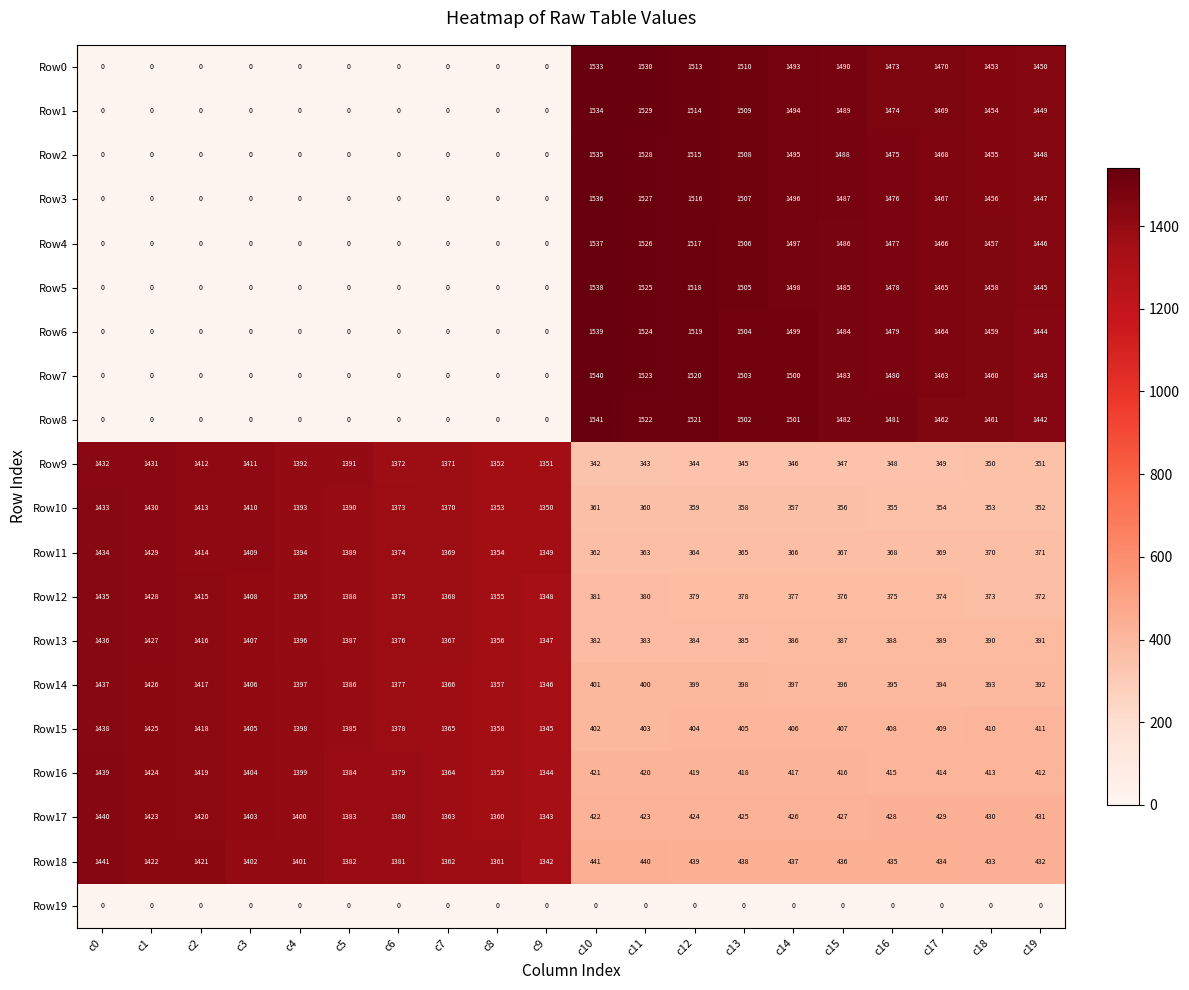

At which category is the sum across all series the highest?

c10